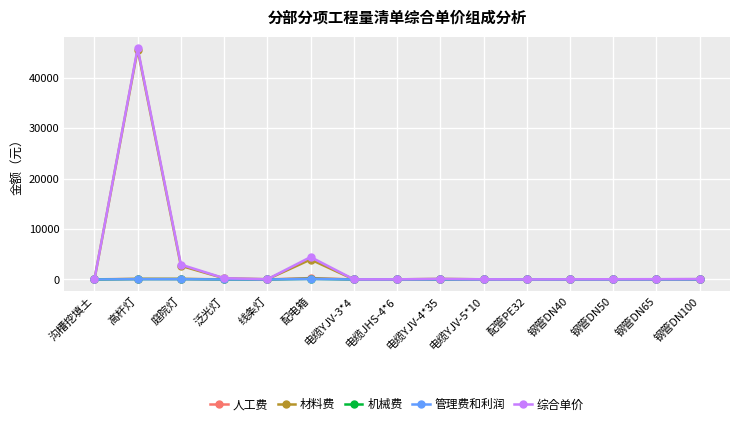

What position from the right is 庭院灯?

13